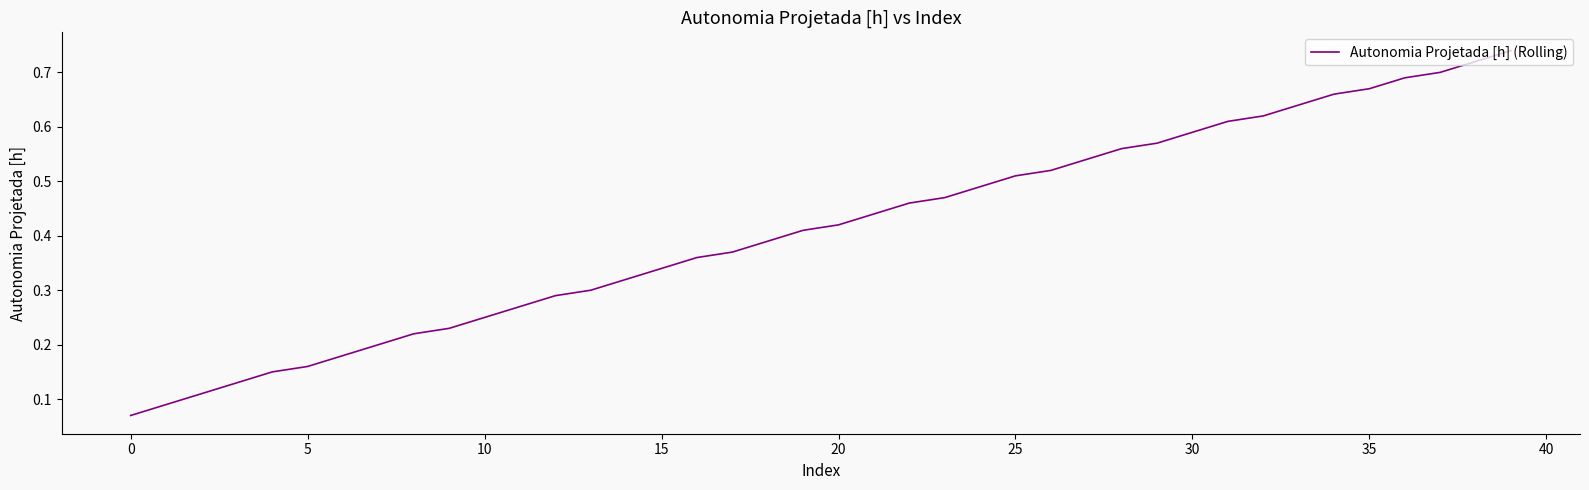

What is the label of the 2nd point from the right?

38